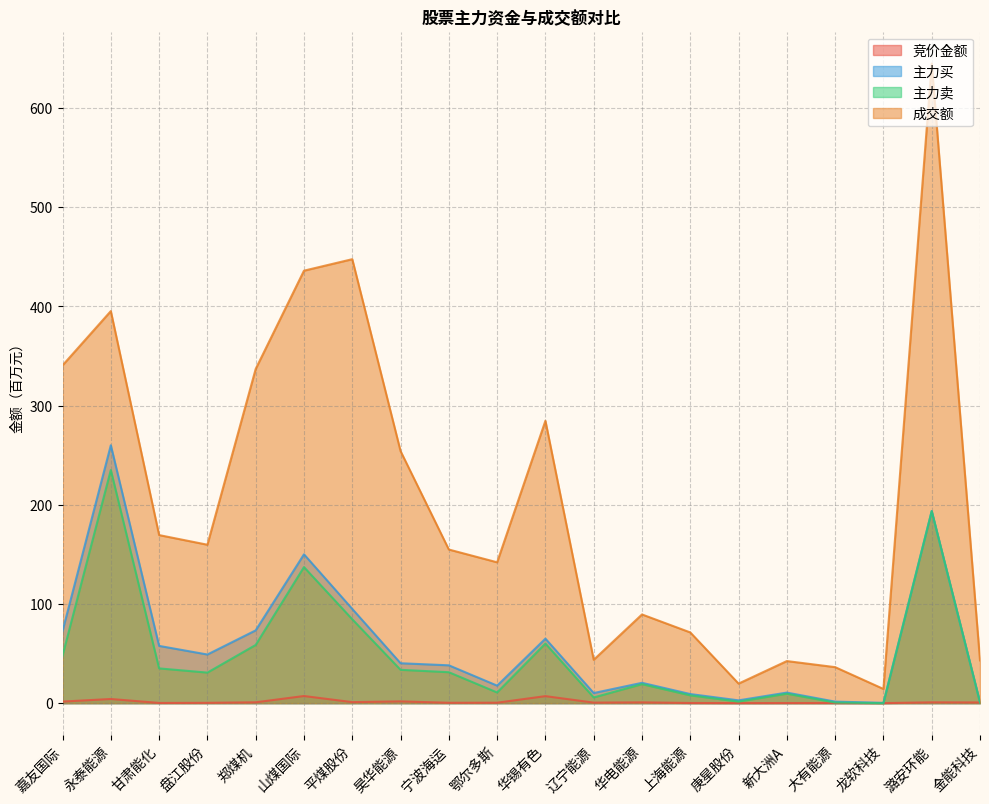

Reading left to right, transcribe all the data shown in this chart.

竞价金额: 嘉友国际=1.6	永泰能源=4.2	甘肃能化=0.2	盘江股份=0.3	郑煤机=0.9	山煤国际=7.2	平煤股份=1.0	昊华能源=1.8	宁波海运=0.4	鄂尔多斯=0.5	华锡有色=7.1	辽宁能源=0.5	华电能源=0.8	上海能源=0.2	庚星股份=0.1	新大洲A=0.1	大有能源=0.1	龙软科技=0.0	潞安环能=0.8	金能科技=0.7
主力买: 嘉友国际=72.7	永泰能源=260.0	甘肃能化=57.7	盘江股份=49.0	郑煤机=73.4	山煤国际=150.0	平煤股份=95.0	昊华能源=40.2	宁波海运=38.1	鄂尔多斯=17.7	华锡有色=65.0	辽宁能源=10.2	华电能源=20.5	上海能源=9.2	庚星股份=2.8	新大洲A=10.7	大有能源=1.5	龙软科技=0.3	潞安环能=193.7	金能科技=1.1
主力卖: 嘉友国际=47.8	永泰能源=235.0	甘肃能化=35.0	盘江股份=30.8	郑煤机=58.7	山煤国际=137.2	平煤股份=84.5	昊华能源=33.6	宁波海运=31.2	鄂尔多斯=10.8	华锡有色=60.1	辽宁能源=5.7	华电能源=19.1	上海能源=7.9	庚星股份=1.6	新大洲A=9.5	大有能源=0.6	龙软科技=0.0	潞安环能=193.6	金能科技=0.7
成交额: 嘉友国际=340.5	永泰能源=395.2	甘肃能化=169.4	盘江股份=159.7	郑煤机=336.9	山煤国际=436.0	平煤股份=447.5	昊华能源=254.1	宁波海运=154.9	鄂尔多斯=142.0	华锡有色=284.6	辽宁能源=43.7	华电能源=89.4	上海能源=71.3	庚星股份=19.7	新大洲A=42.4	大有能源=36.3	龙软科技=14.3	潞安环能=644.7	金能科技=43.1